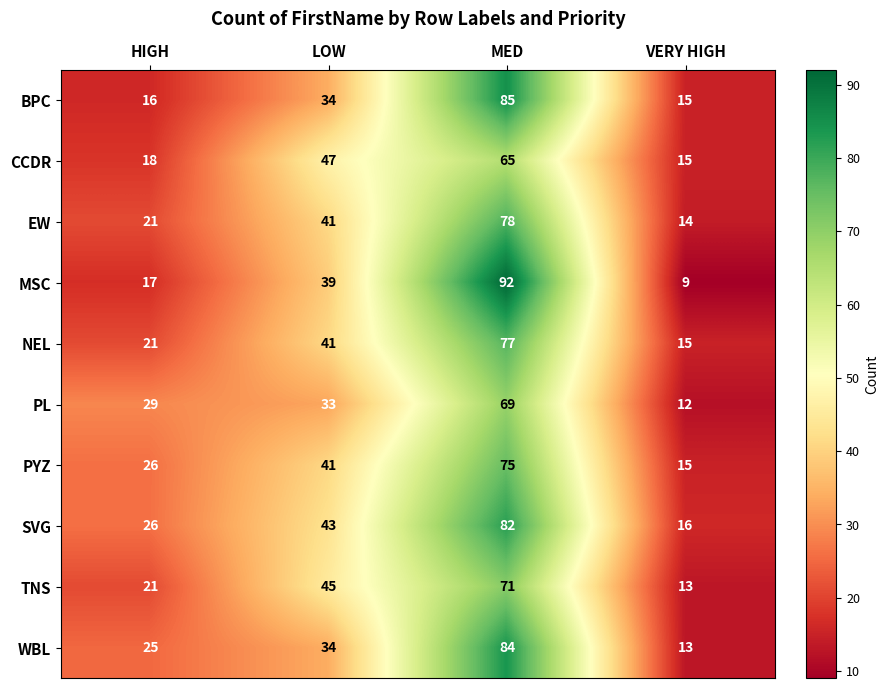

True or false: BPC has a value of 85 at MED.

True